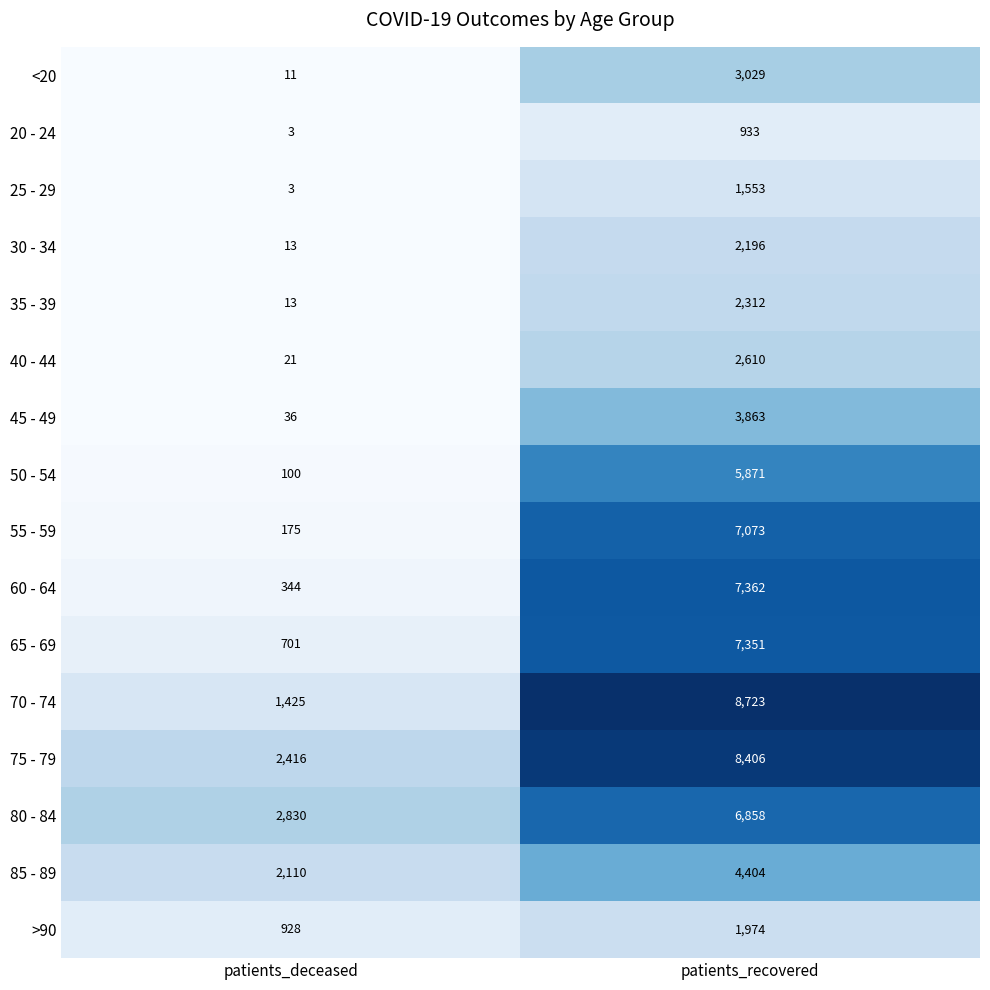

What is the difference between the maximum and minimum values in the 30 - 34 series?

2183